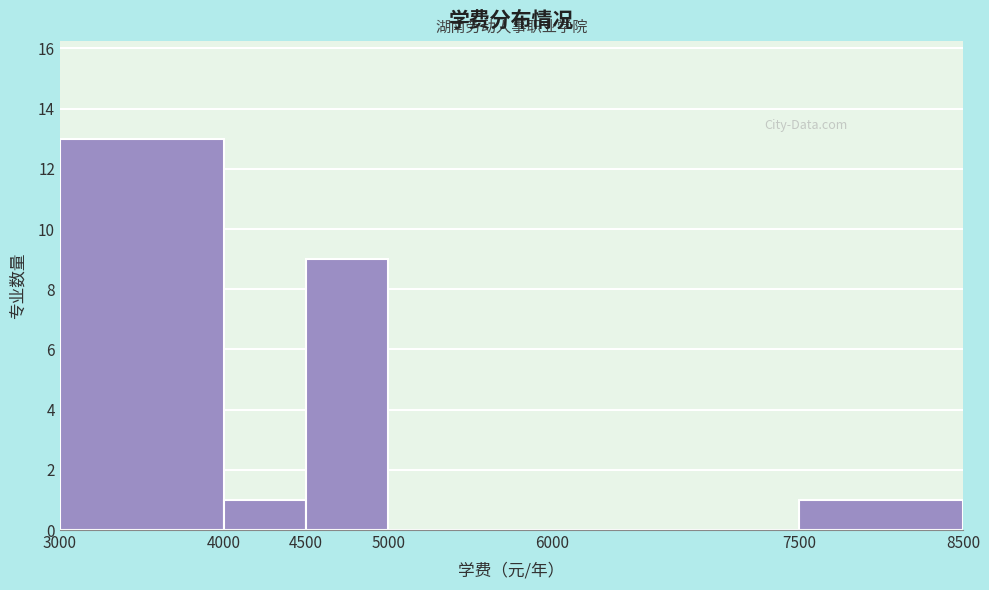

Which range on the x-axis has the tallest bar?

3000 to 4000